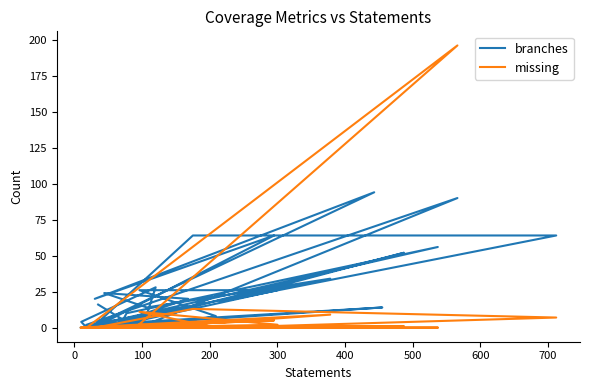

Is it true that missing equals 103 at 200?

False